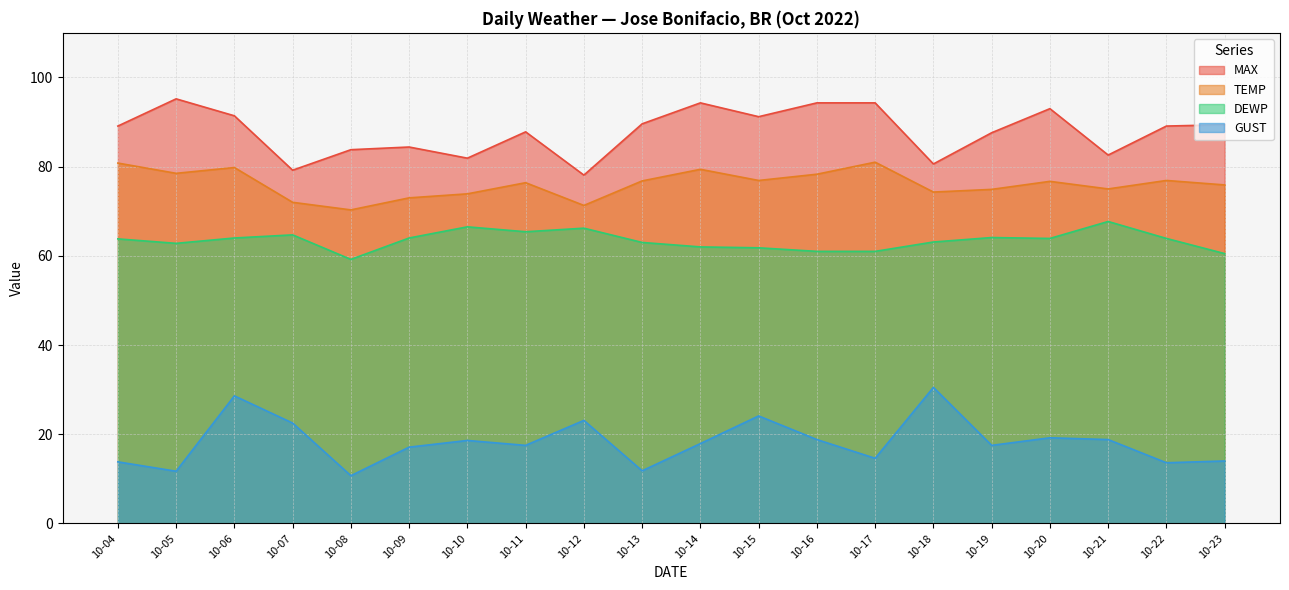

How many lines are shown in the chart?

4